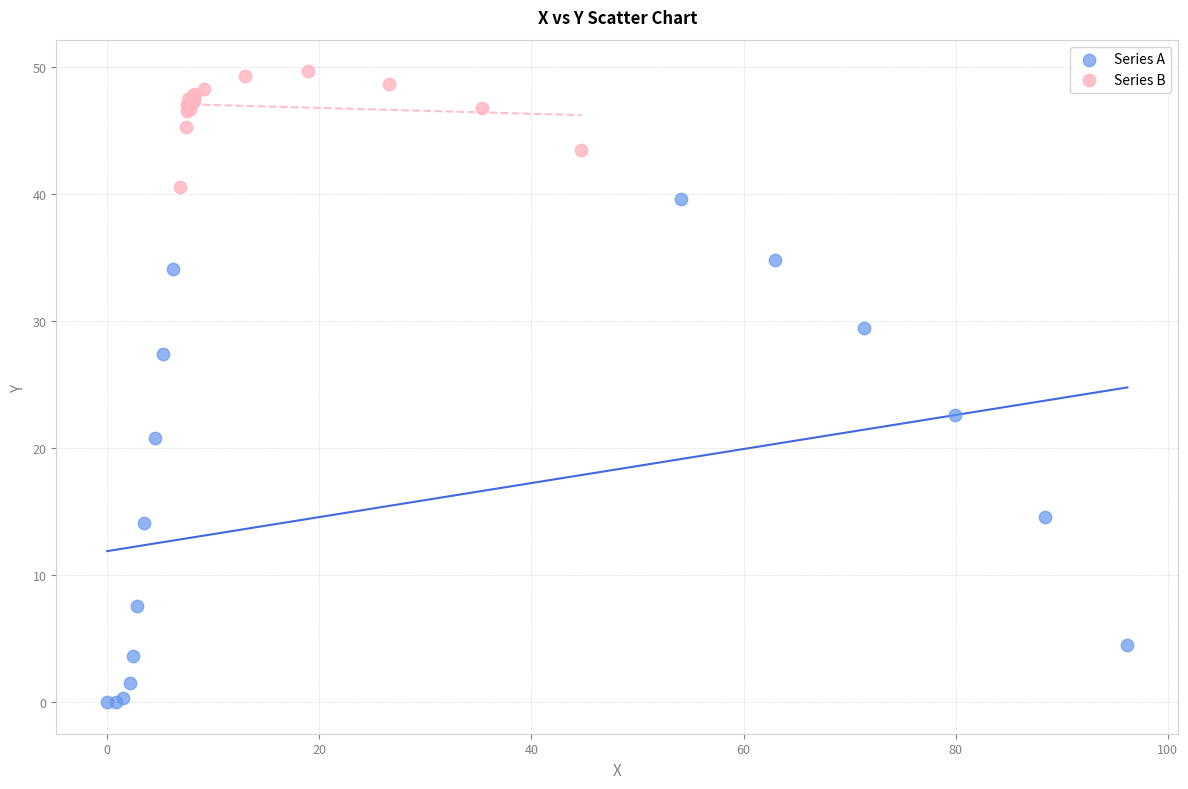

Which series reaches the minimum Y coordinate?

Series A